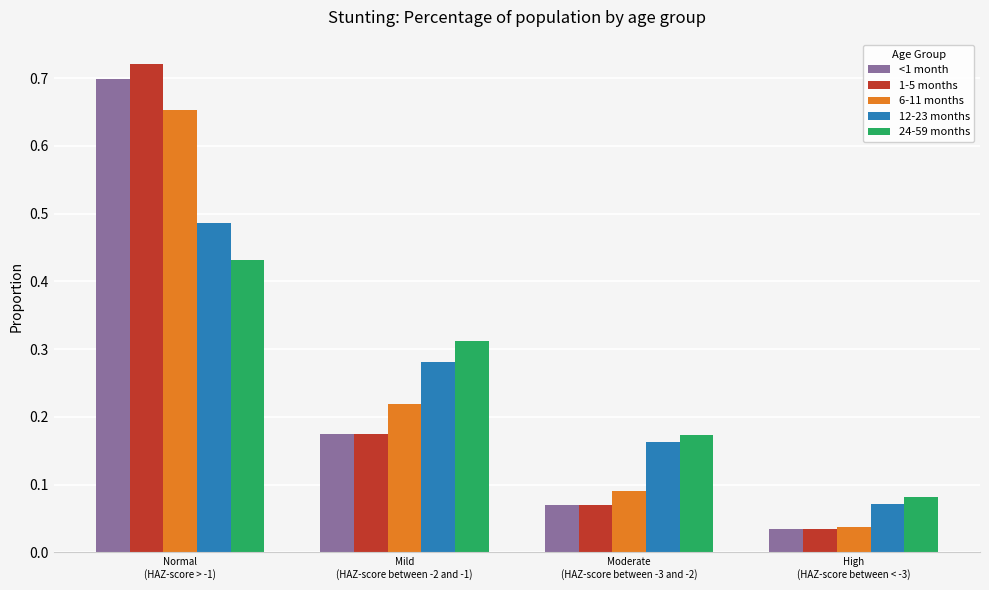

Which series has the largest range (max minus min)?

1-5 months